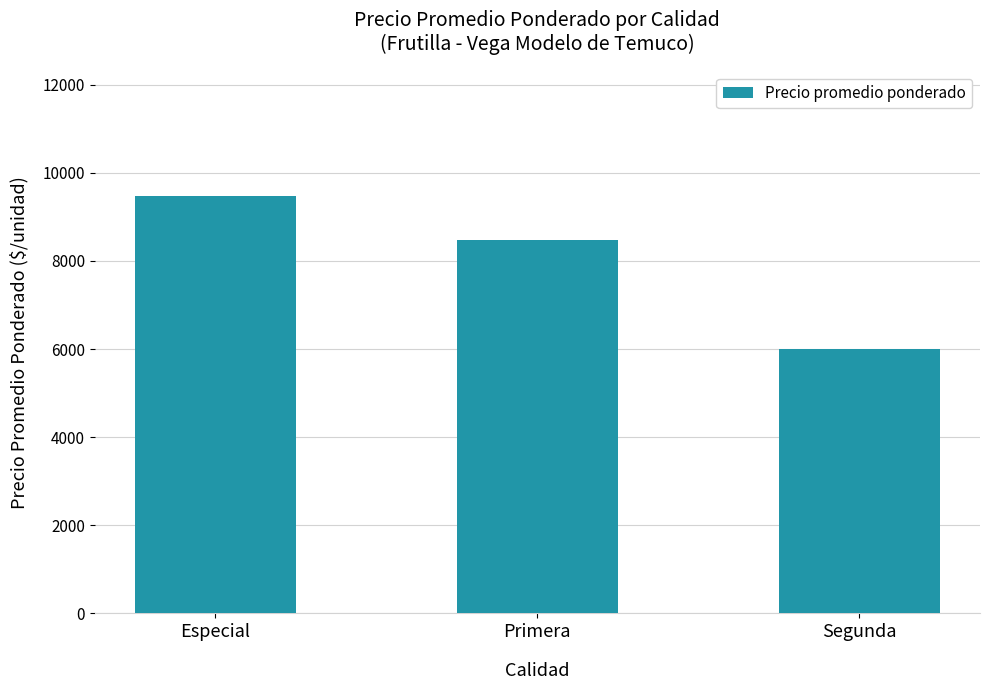

Where does the data first go above 8483?

Especial